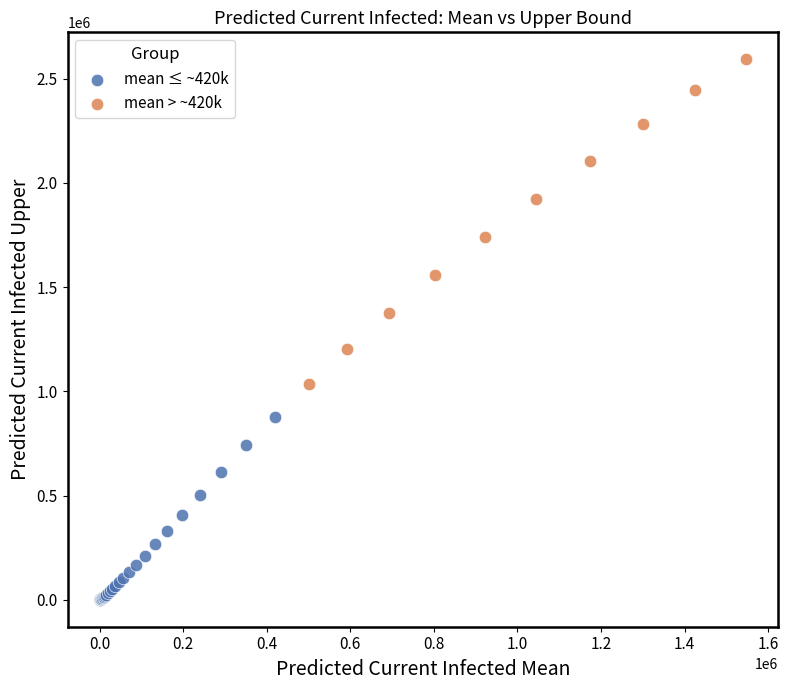

Which series reaches the maximum Y coordinate?

mean > ~420k